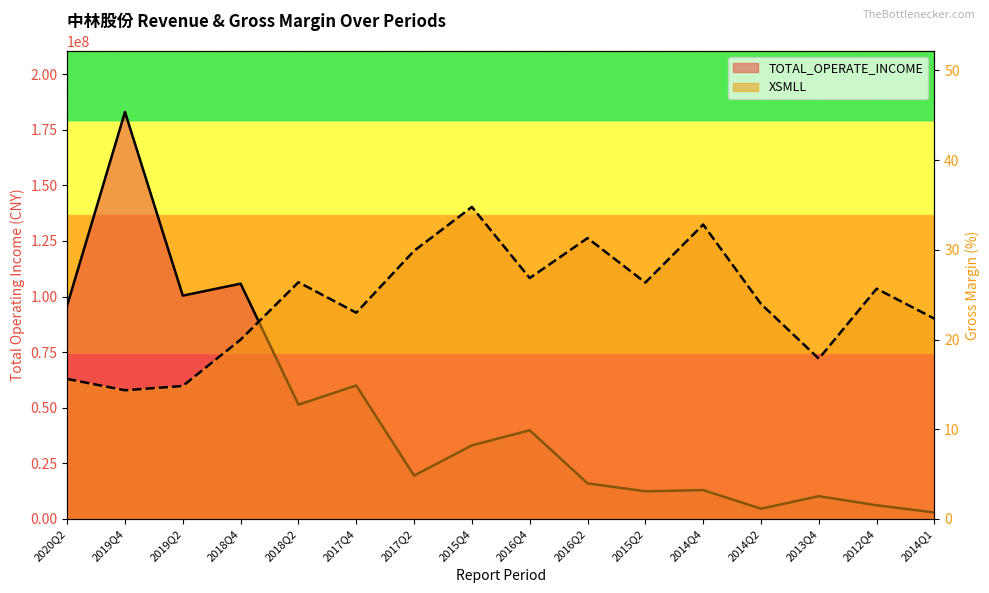

Where does the TOTAL_OPERATE_INCOME series first go above 33101684?

2020Q2